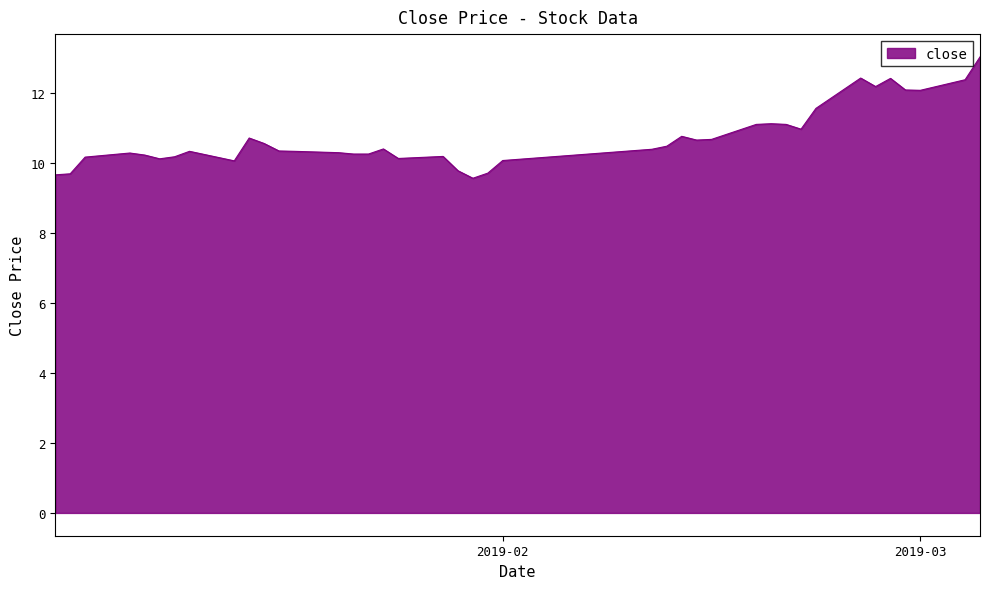

What is the greatest value displayed?

13.0